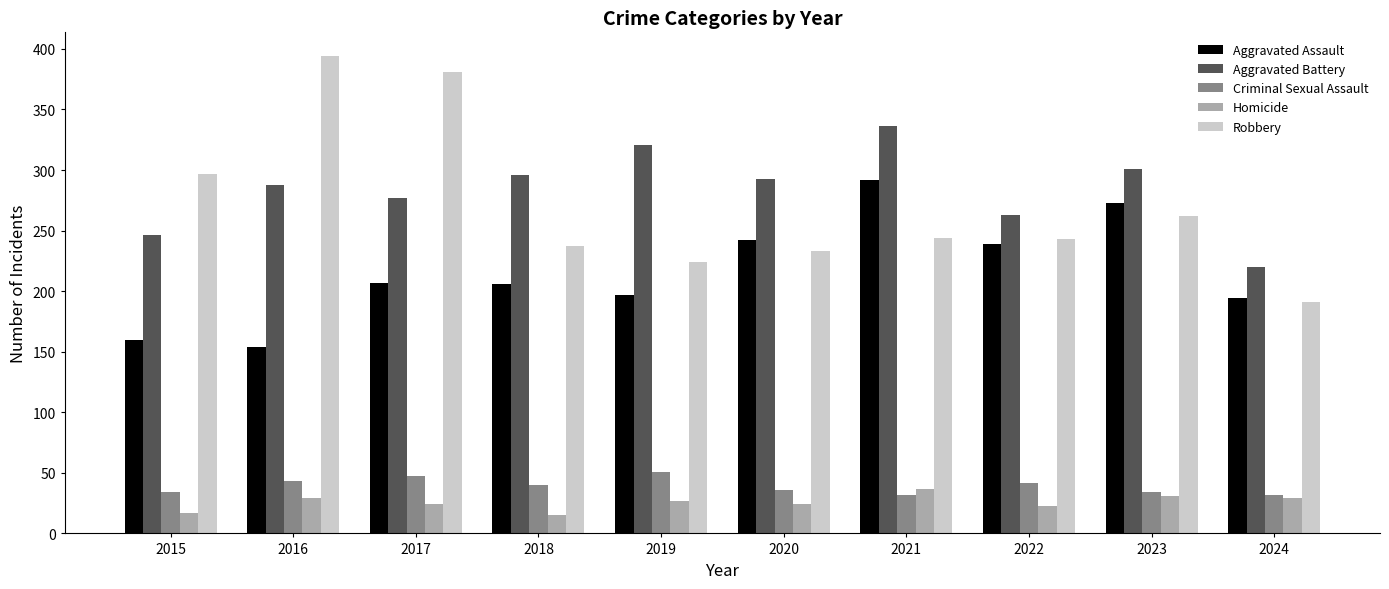

At which category does the chart reach its peak across all series?

2016